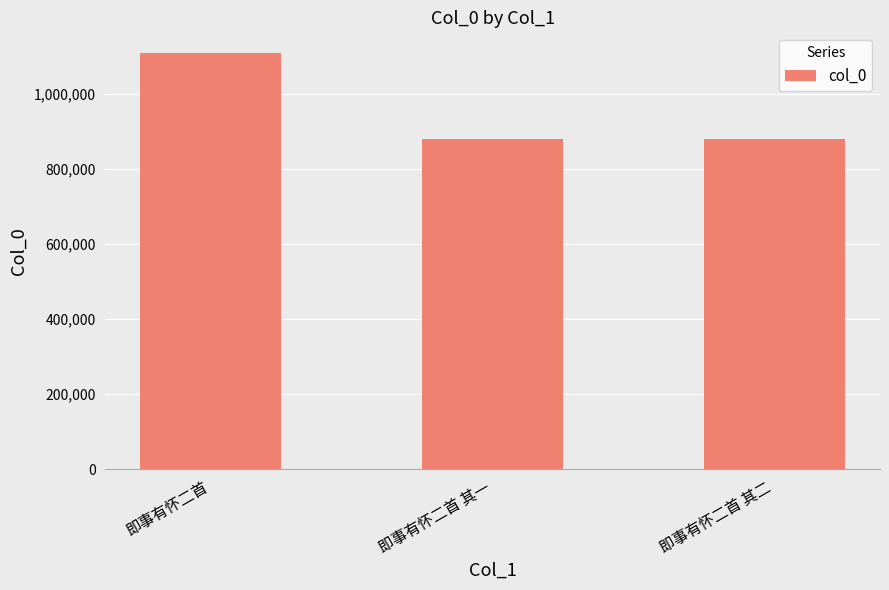

What is the minimum value shown in the chart?

879999